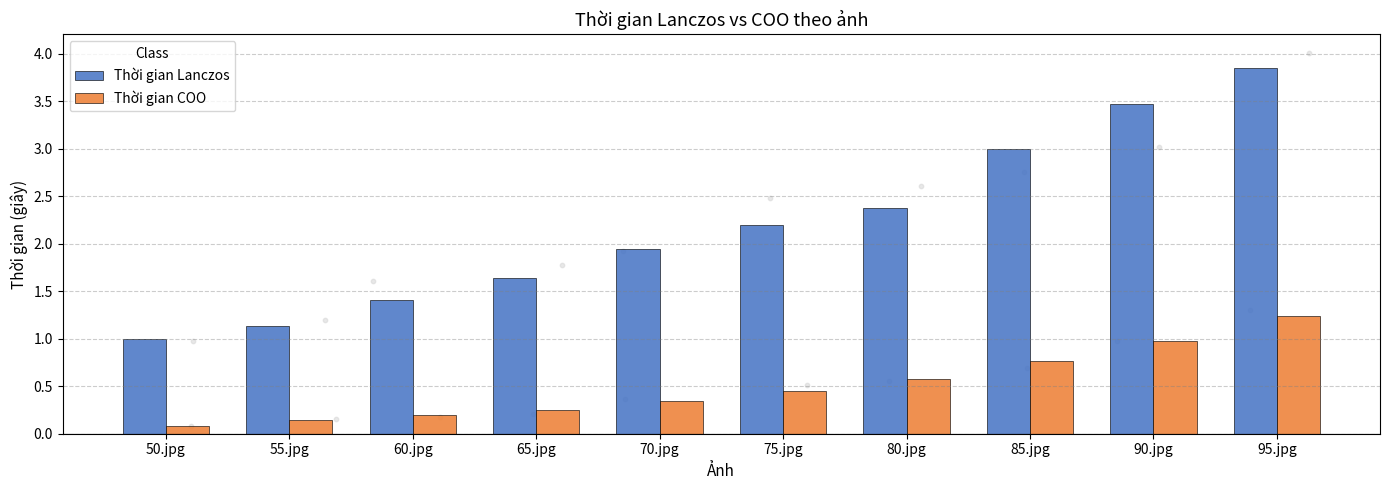

At which category is the sum across all series the highest?

95.jpg